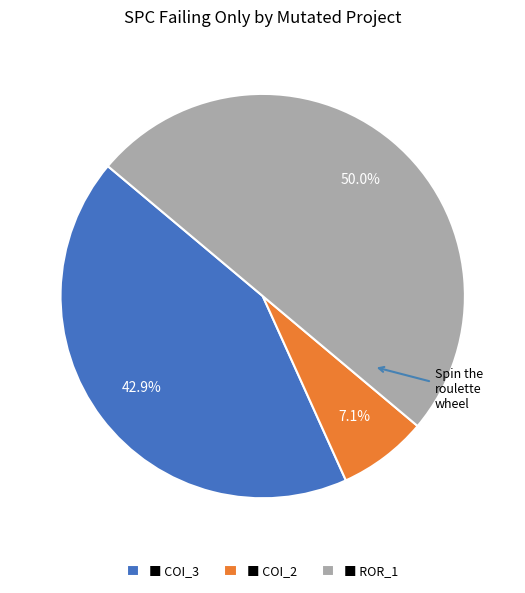

Which category has the smallest portion of the pie?

■ COI_2